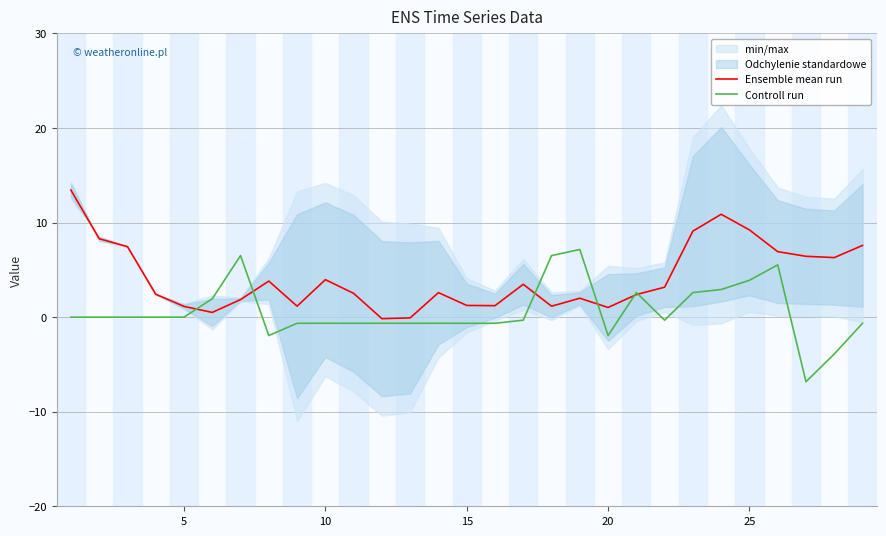

The Controll run series shows -3.1 at 20. True or false?

False